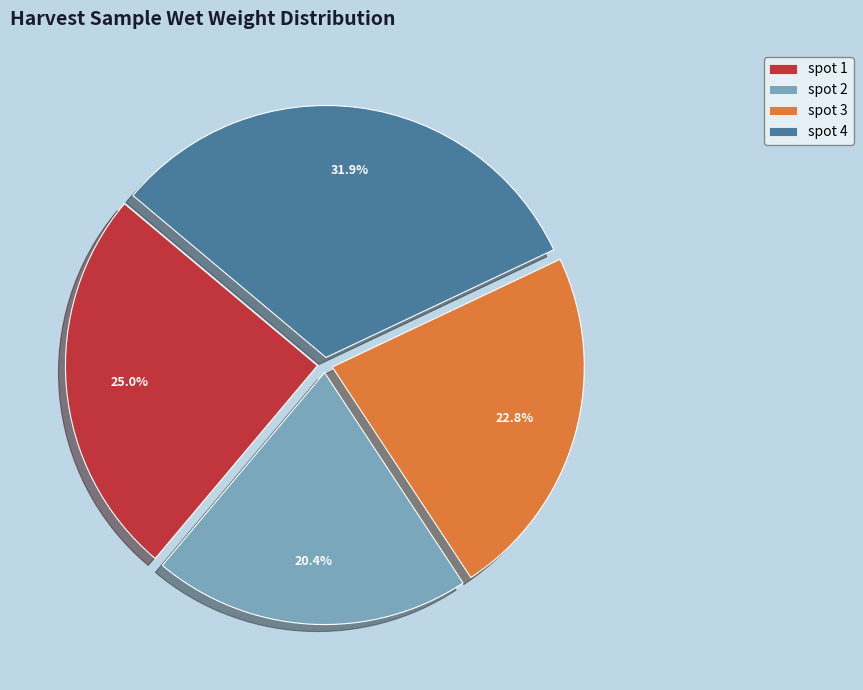

What percentage is the spot 1 slice, to the nearest percent?

25%